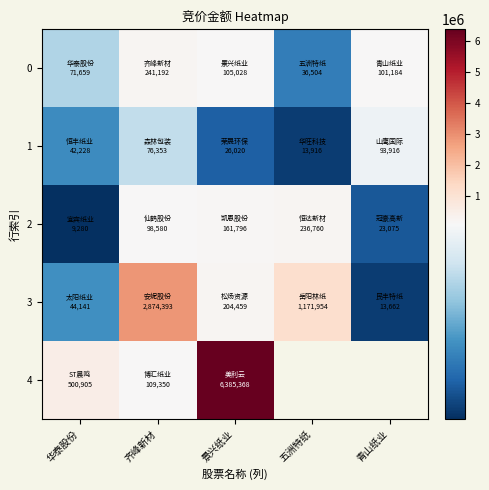

The value of row_1 at 华泰股份 is 25544.1. True or false?

False